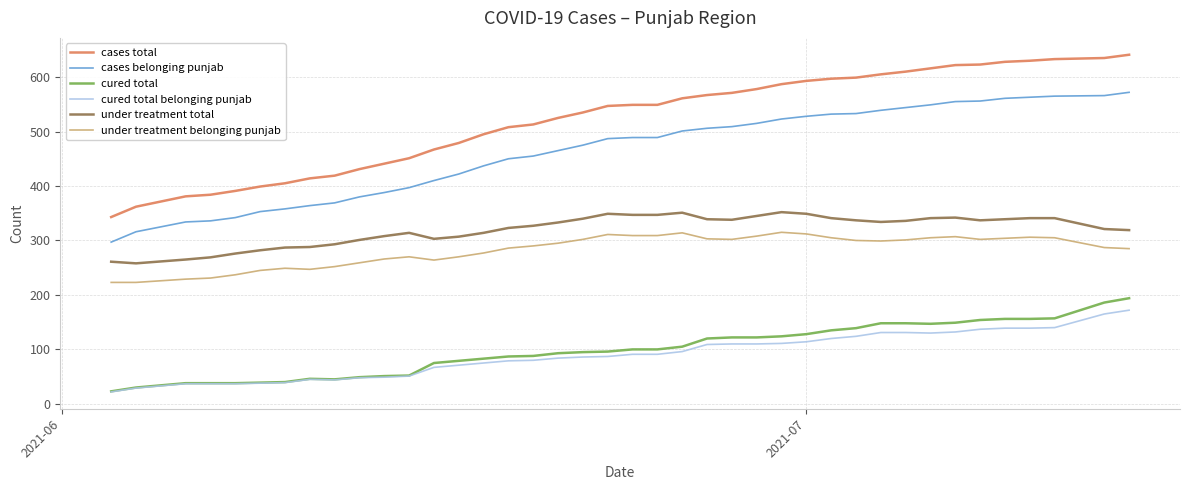

Which series has the widest spread of values?

cases total